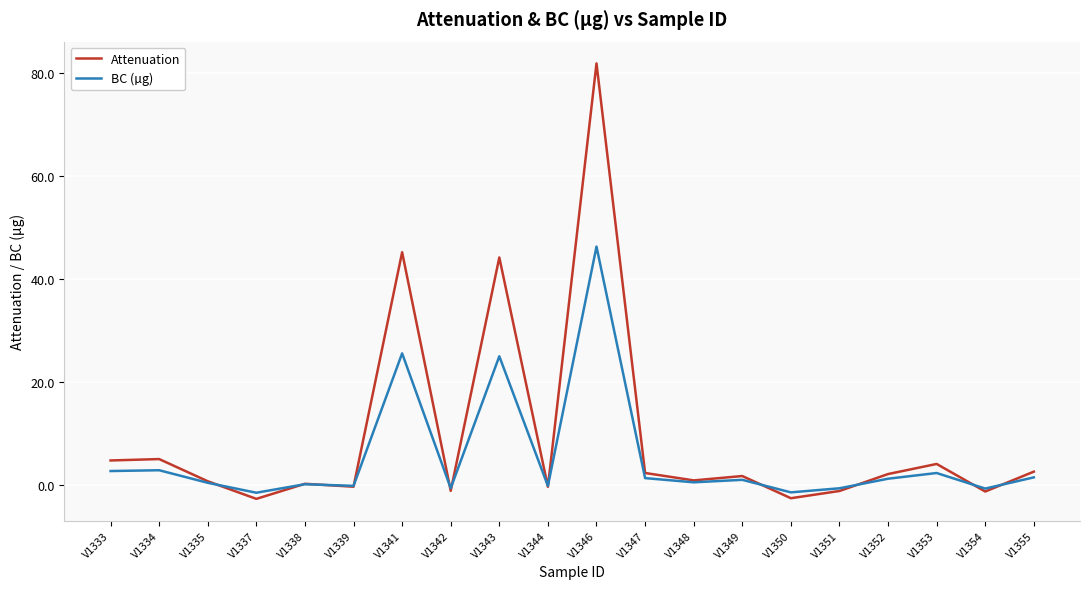

How many lines are shown in the chart?

2